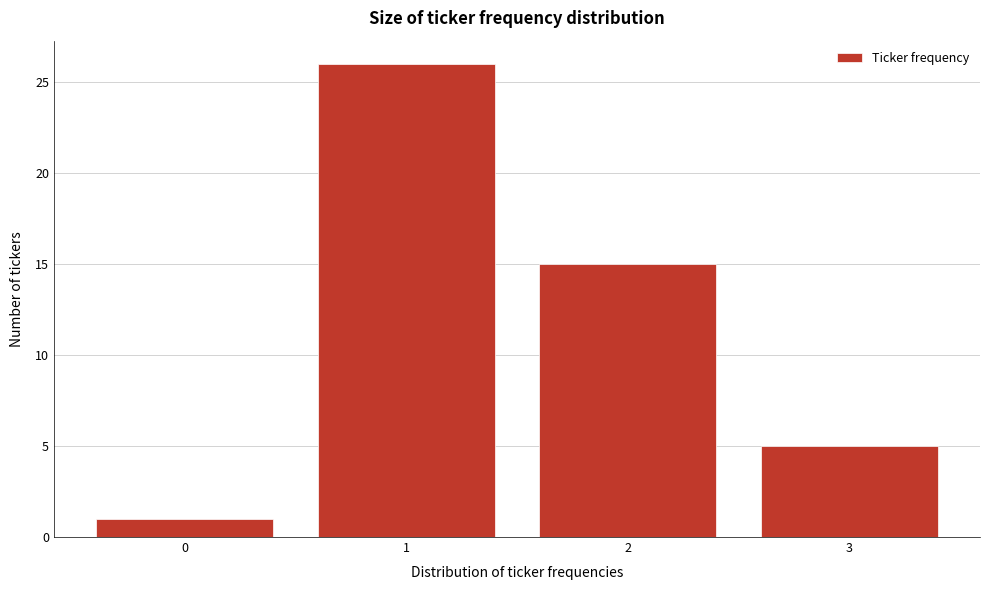

Reading left to right, extract all data points from this chart.

0=1	1=26	2=15	3=5